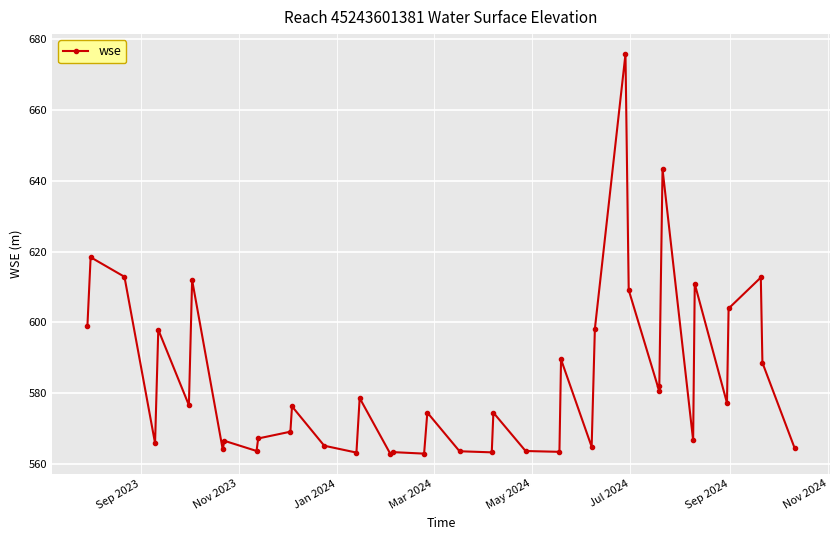

What is the difference between the maximum and minimum values?

112.8